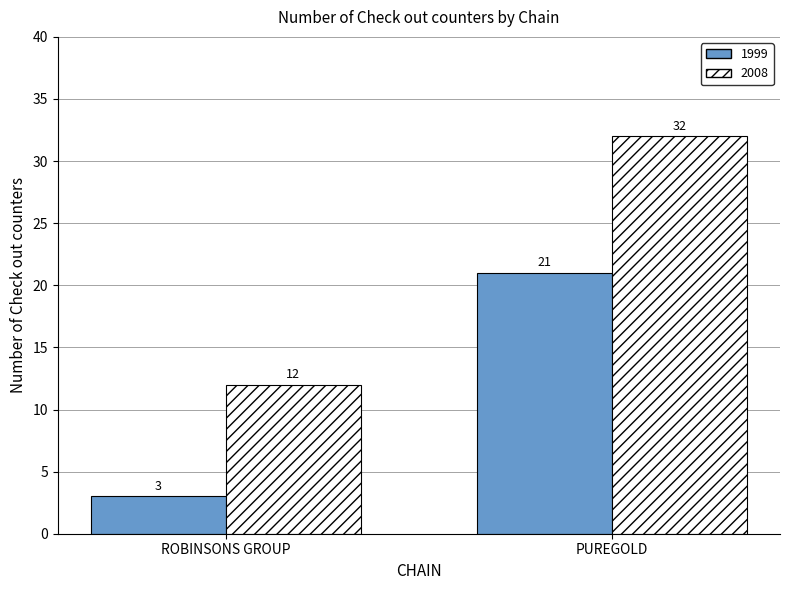

What is the sum of all 1999 values?

24